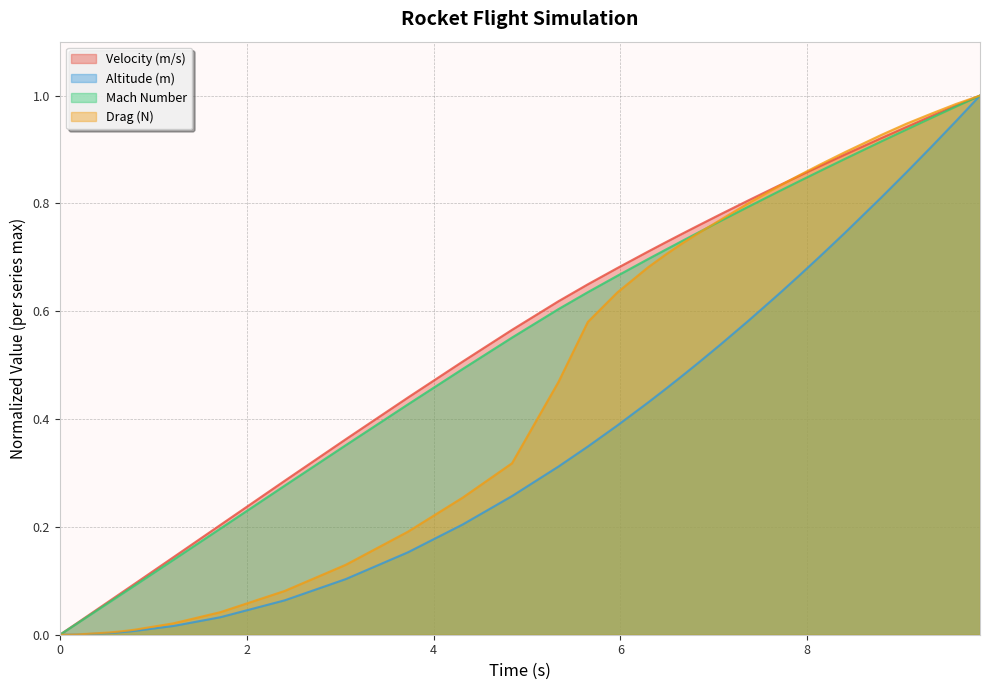

What are all the series names shown in the legend?

Velocity (m/s), Altitude (m), Mach Number, Drag (N)